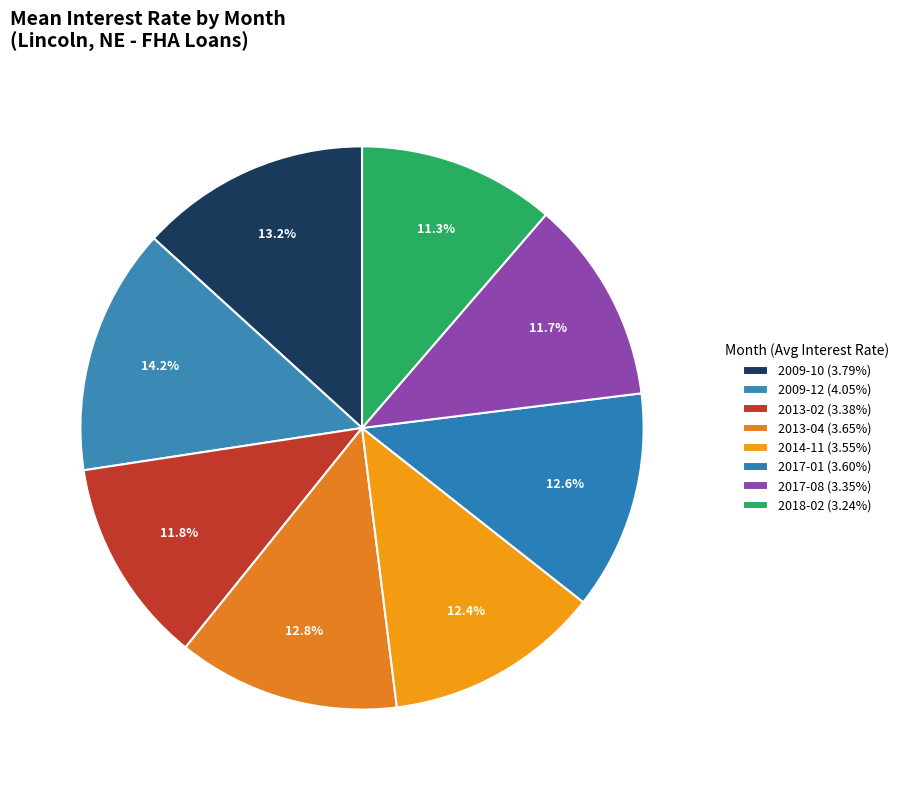

Rank the categories by value from highest to lowest.

2009-12, 2009-10, 2013-04, 2017-01, 2014-11, 2013-02, 2017-08, 2018-02